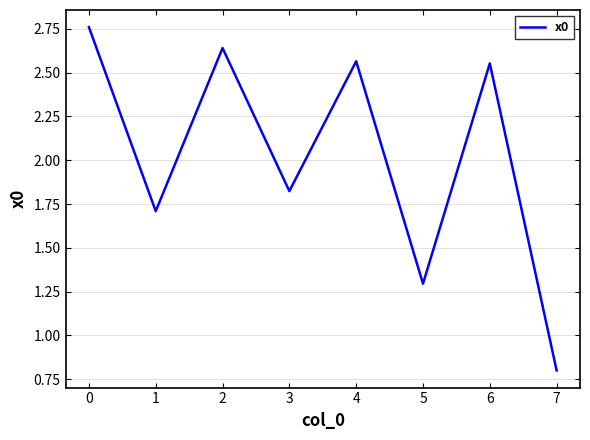

True or false: the data shows 0.9 at 5.

False